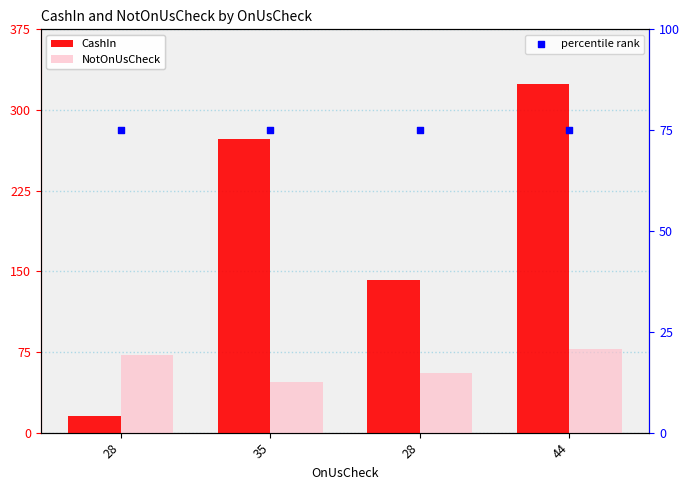

At which category is the sum across all series the highest?

44